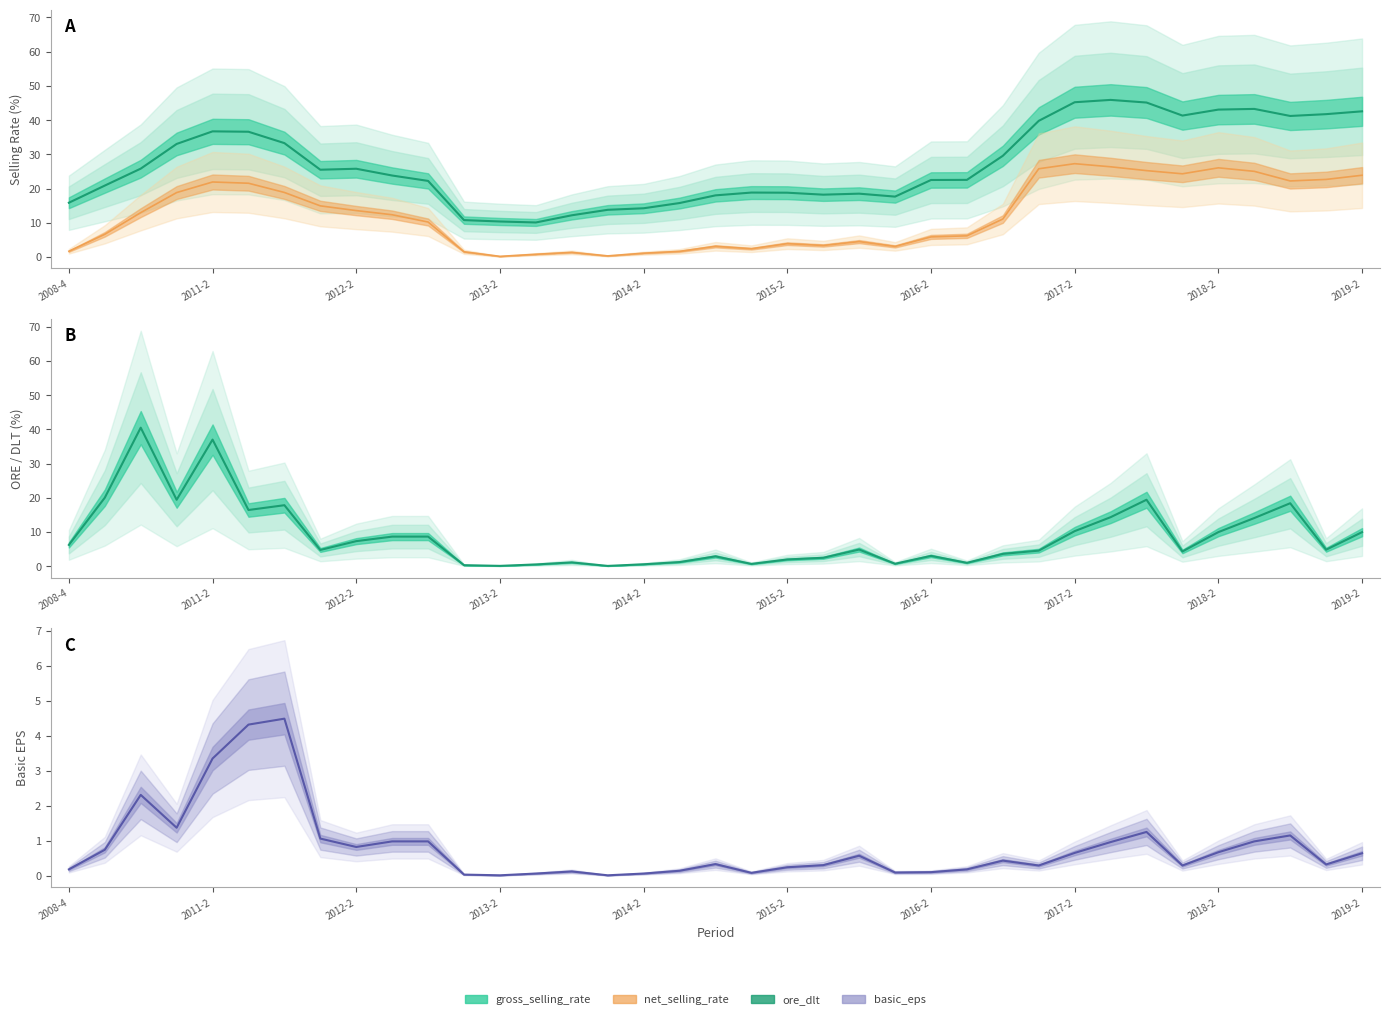

Which has a higher value, 2012-1 or 2017-3?

2017-3